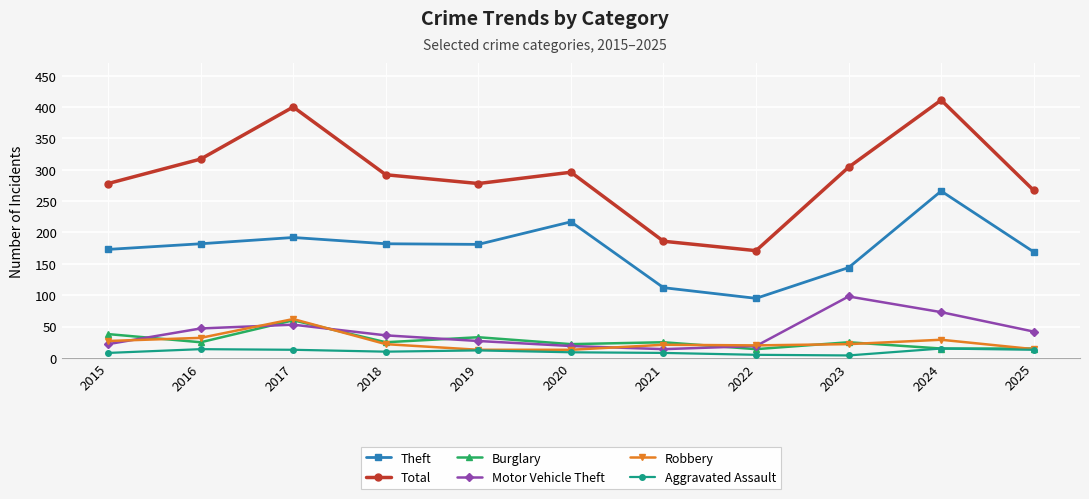

What is the difference between the highest and lowest values at 2017?

387